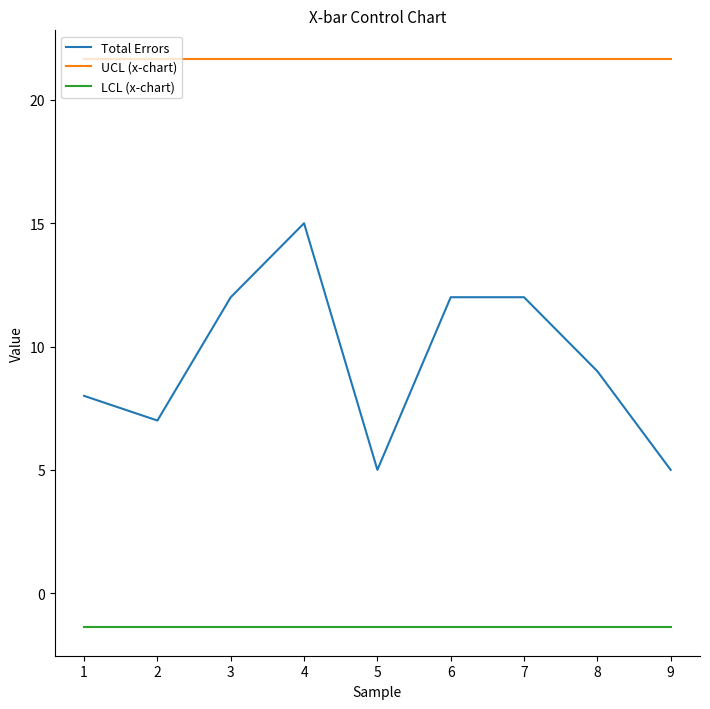

What is the spread (max minus min) of values at 5?

23.1